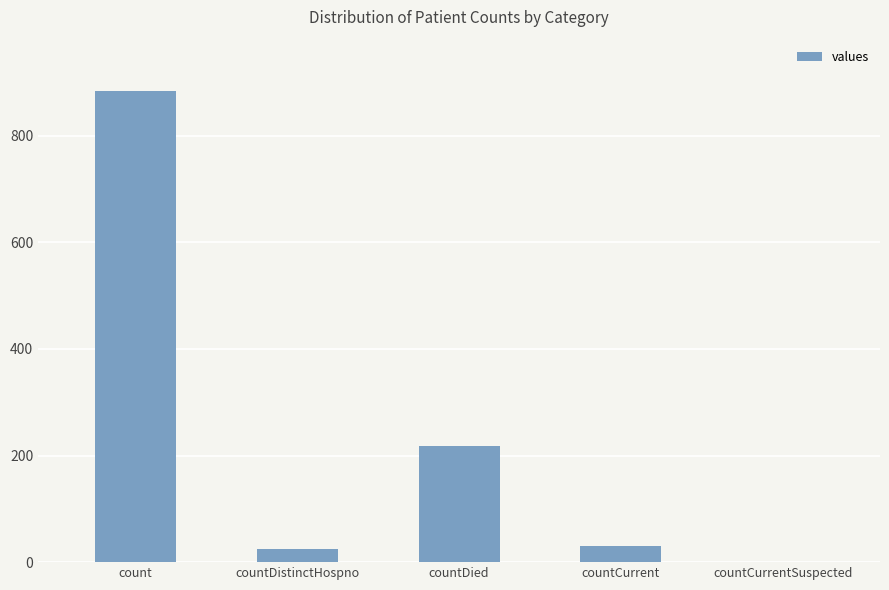

At which label is the value closest to 441?

countDied